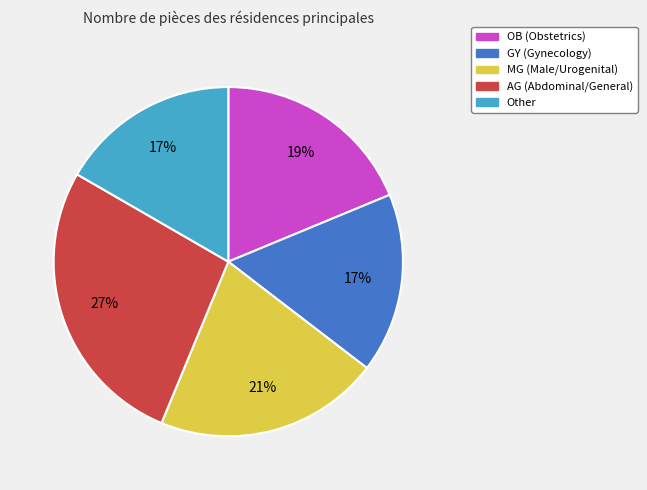

Count the number of slices in the pie.

5